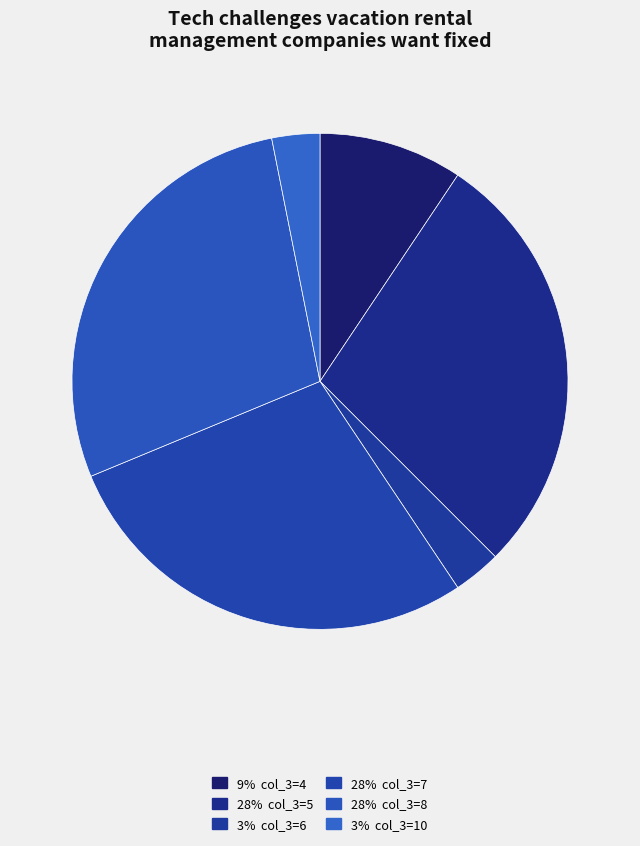

How many slices are in this pie chart?

6